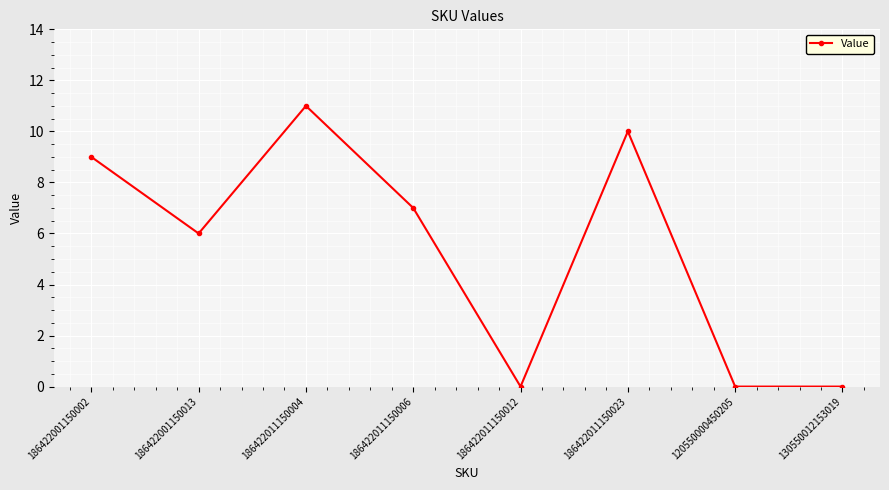

What is the average value?

5